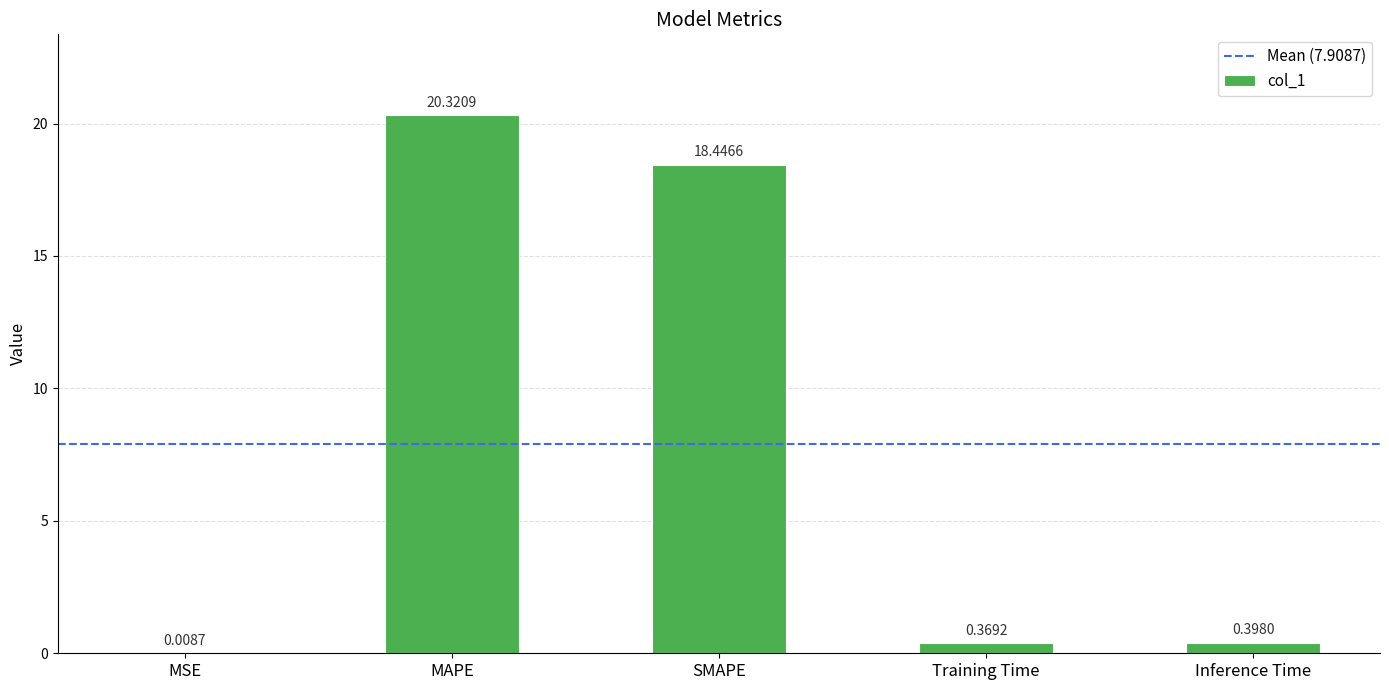

At which category does the chart reach its peak across all series?

MAPE